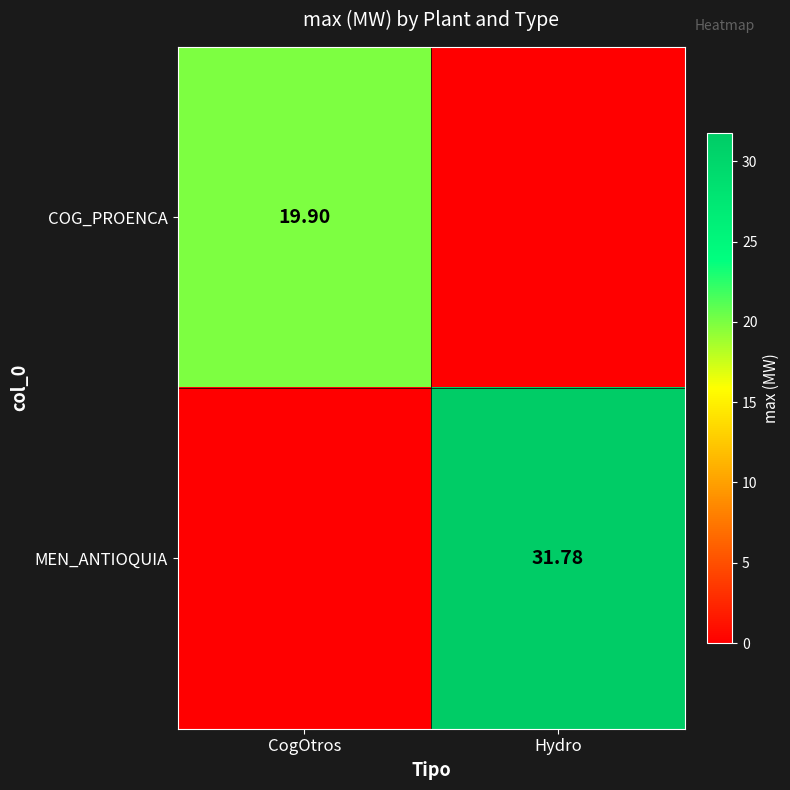

Is the value of COG_PROENCA at CogOtros greater than the value of MEN_ANTIOQUIA at Hydro?

No